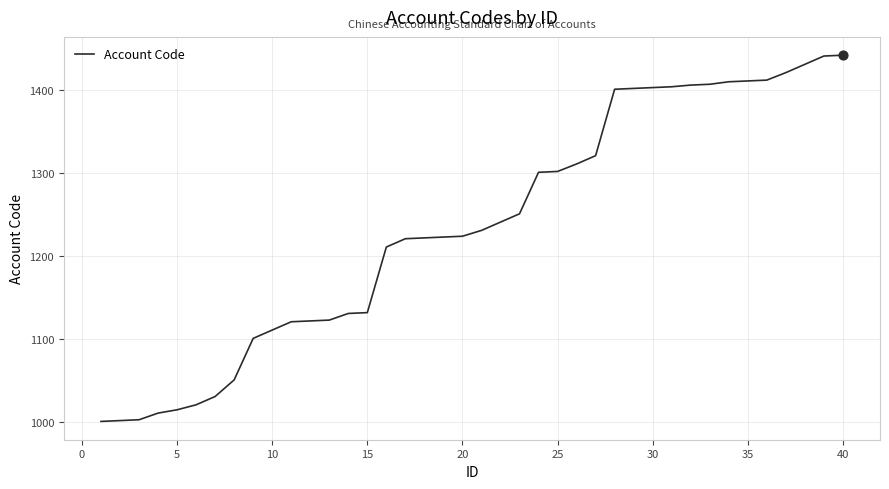

What is the maximum value shown in the chart?

1442